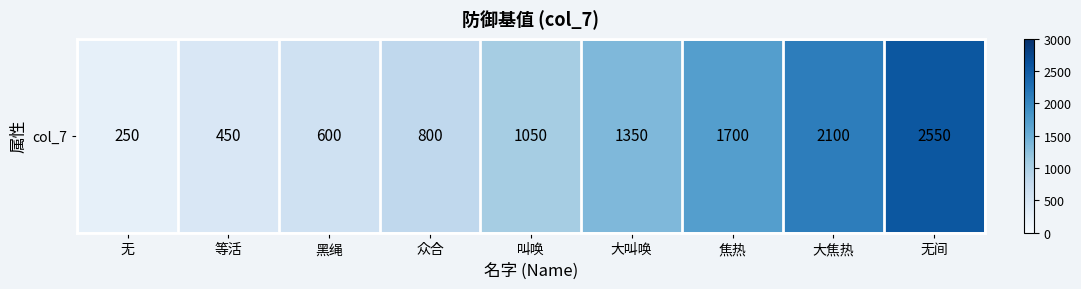

What is the average value?

1206